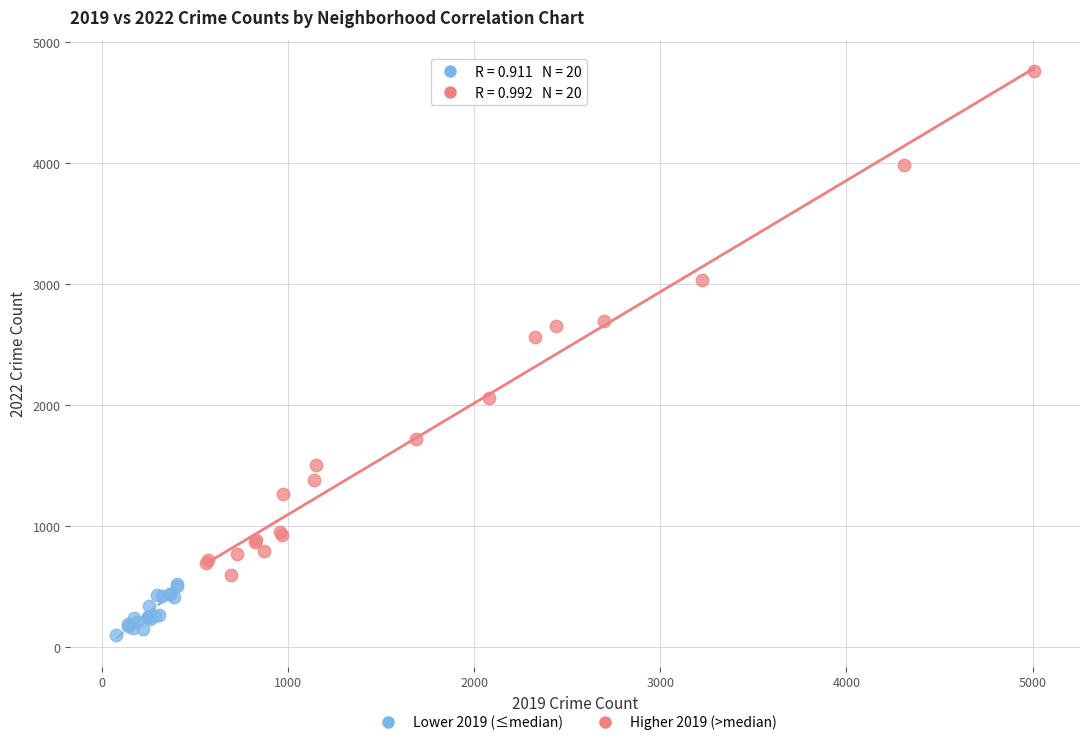

Which series contains the highest Y value?

Higher 2019 (>median)